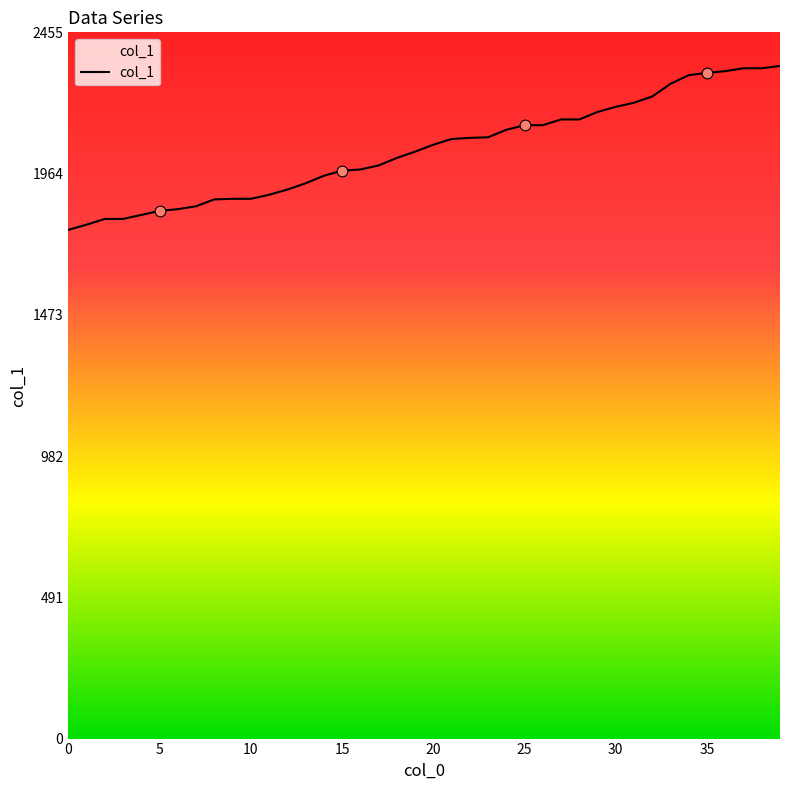

What is the smallest value displayed?

1769